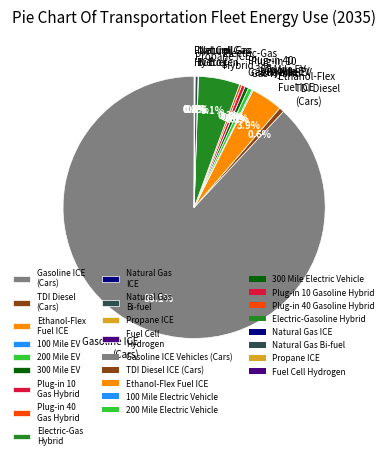

Which has a higher value, Ethanol-Flex Fuel ICE or Plug-in 40 Gas Hybrid?

Ethanol-Flex Fuel ICE